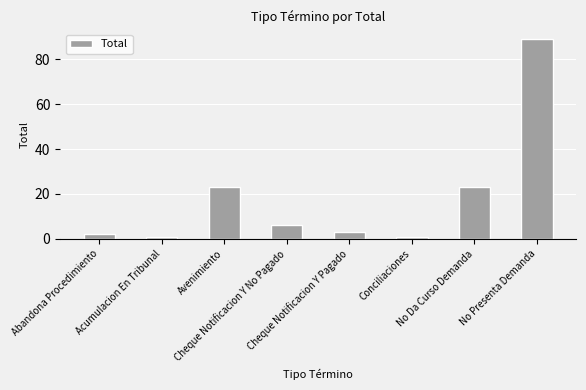

What is the change in value from Cheque Notificacion Y No Pagado to No Presenta Demanda?

+83